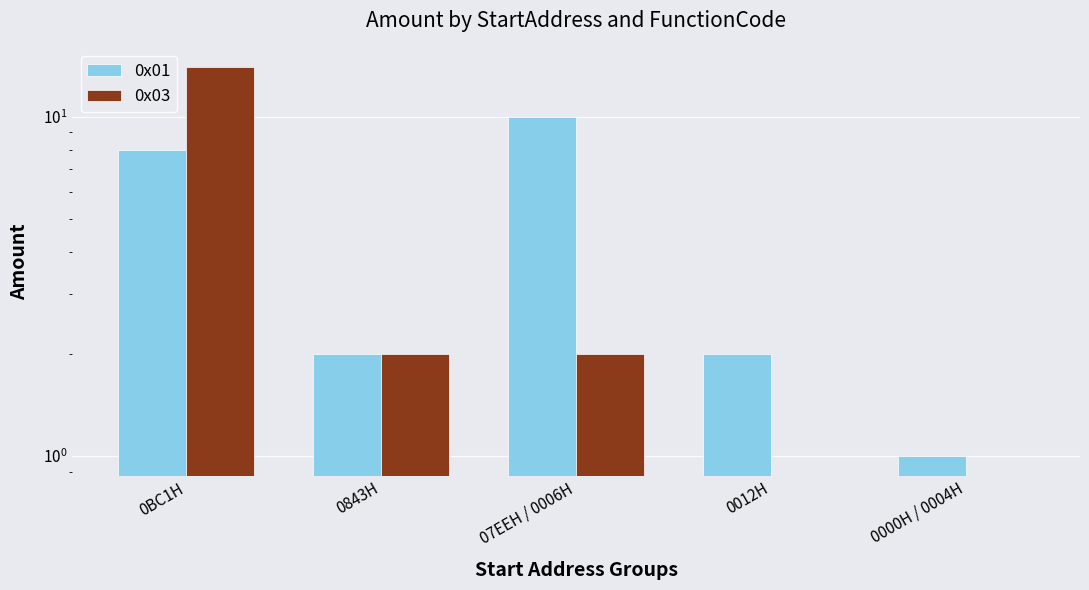

Count the 0x01 values in the range 2 to 8.

3